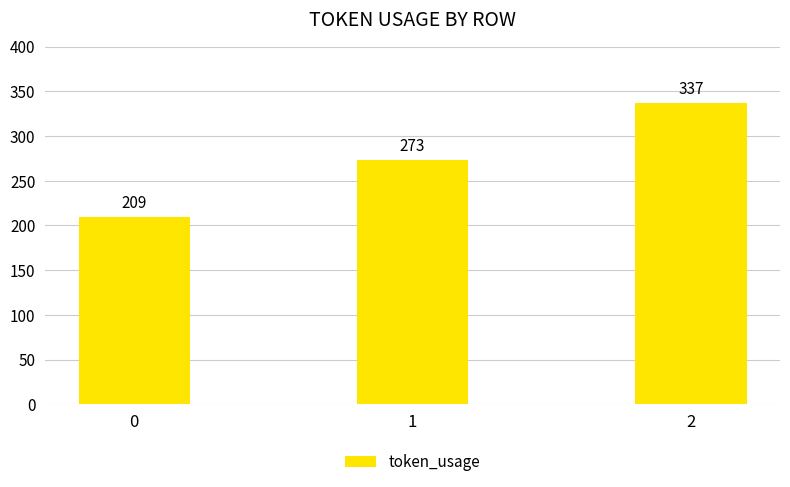

List the labels in order of value, largest first.

2, 1, 0